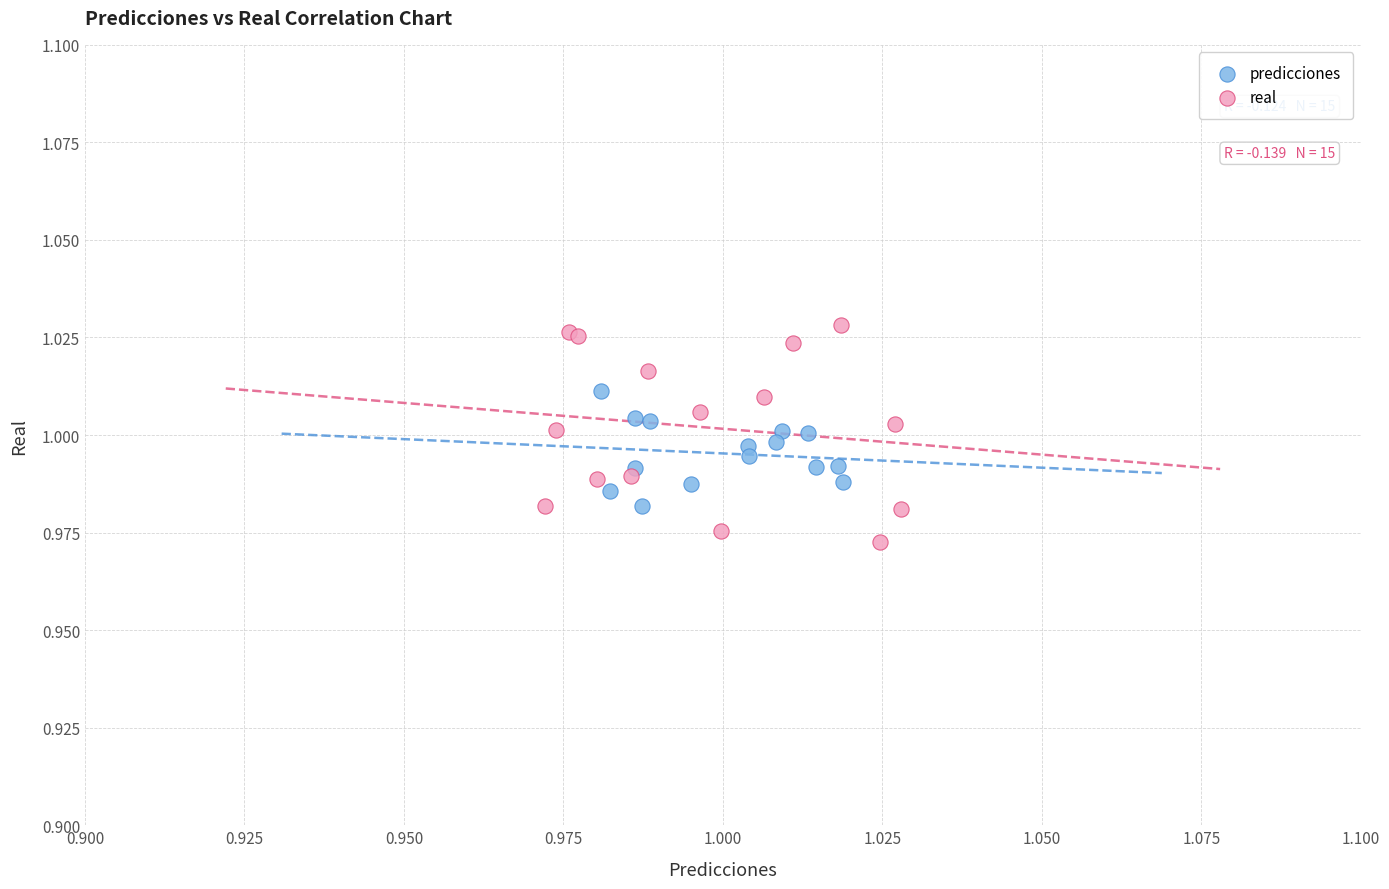

Which series contains the highest Y value?

real